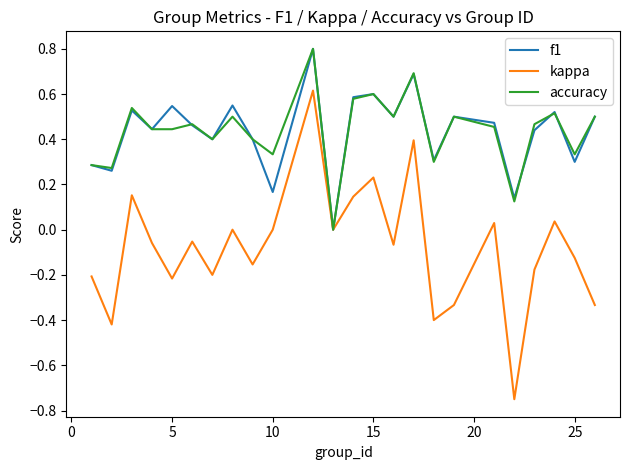

What is the highest value of the f1 series?

0.8